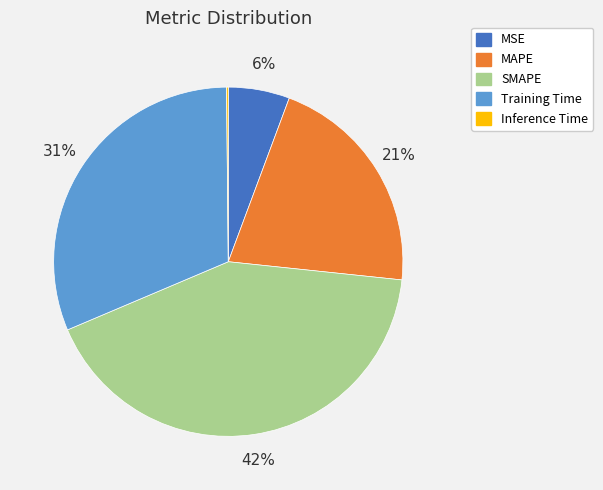

To the nearest percent, what portion does Training Time represent?

31%